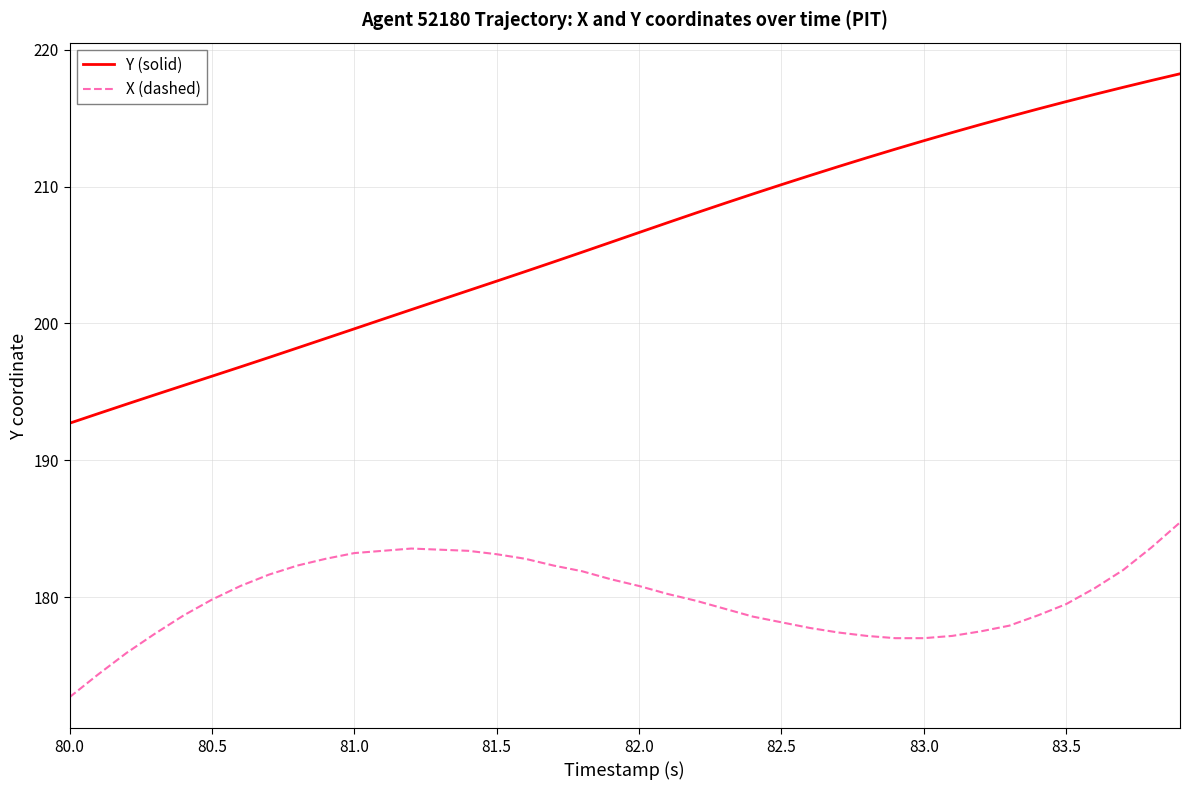

Rank the series by their maximum value, from lowest to highest.

X (dashed), Y (solid)